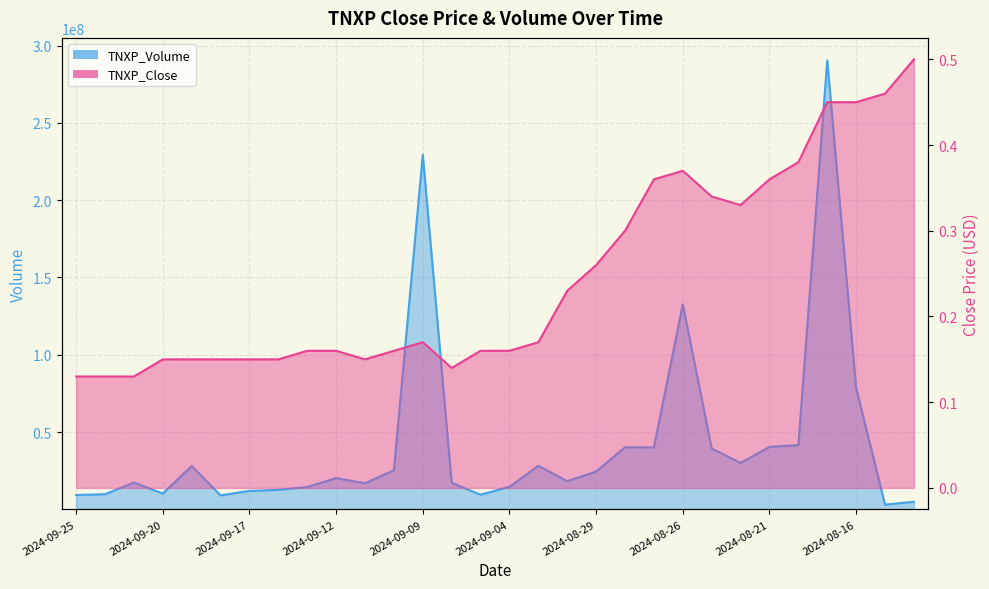

What is the difference between the second highest and minimum values in the TNXP_Volume series?

226395000.0